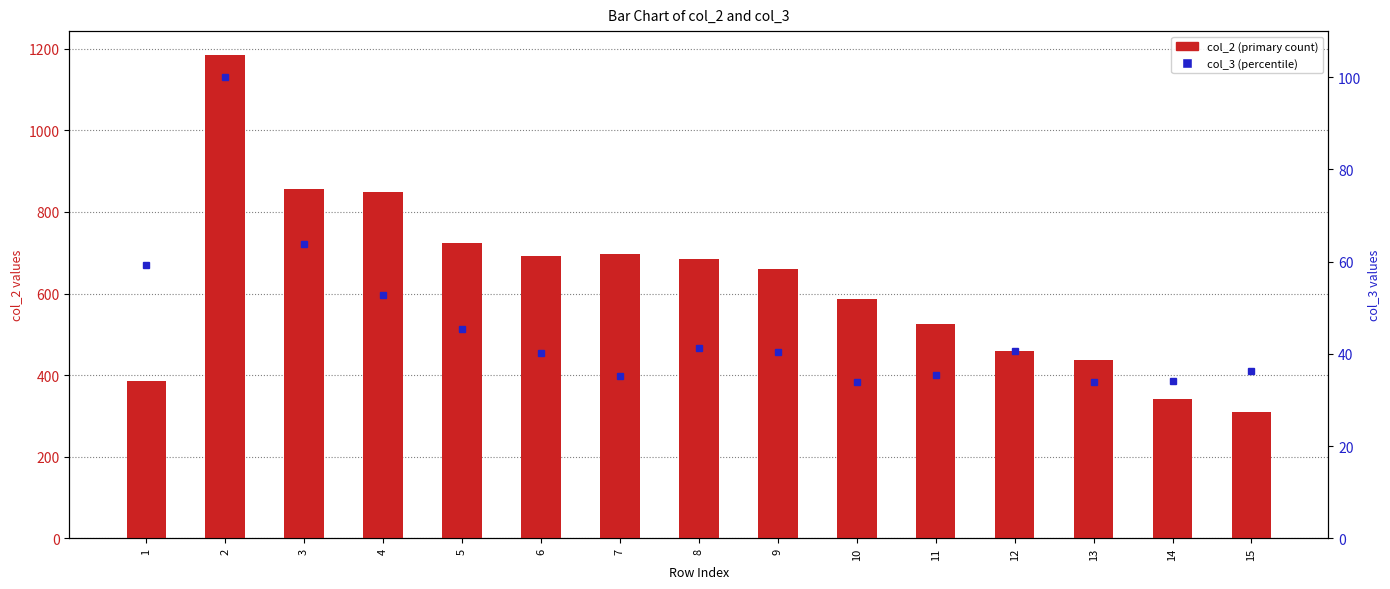

At how many categories does at least one series exceed 1152?

1